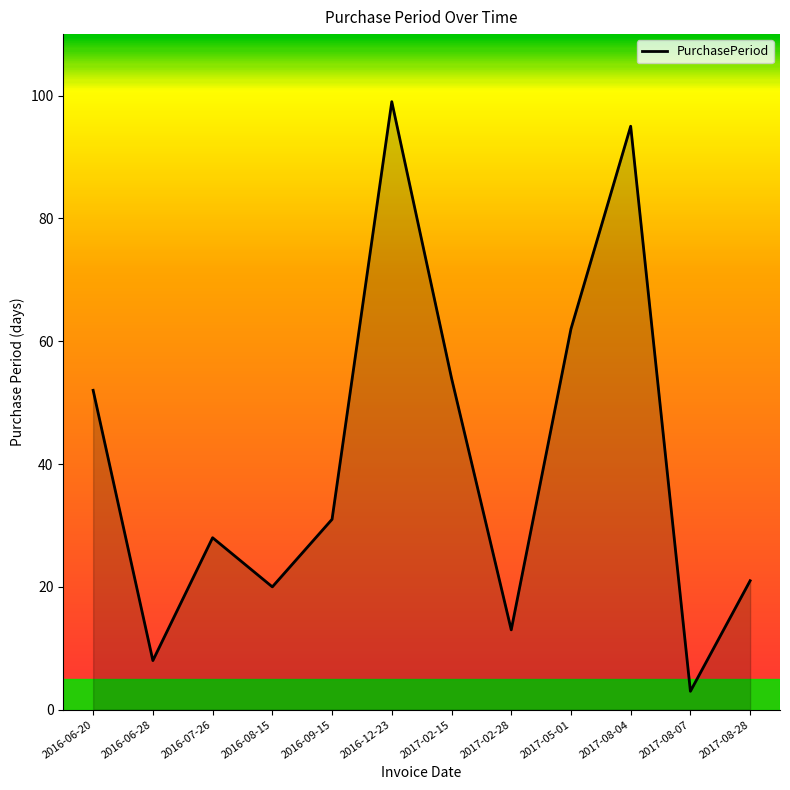

What is the change in value from 2016-06-20 to 2017-08-07?

-49